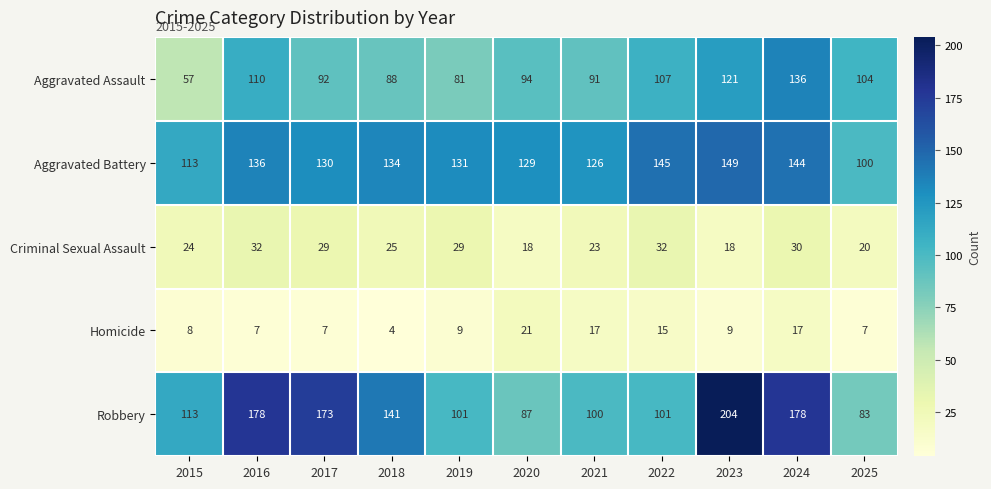

At how many categories does at least one series exceed 70?

11